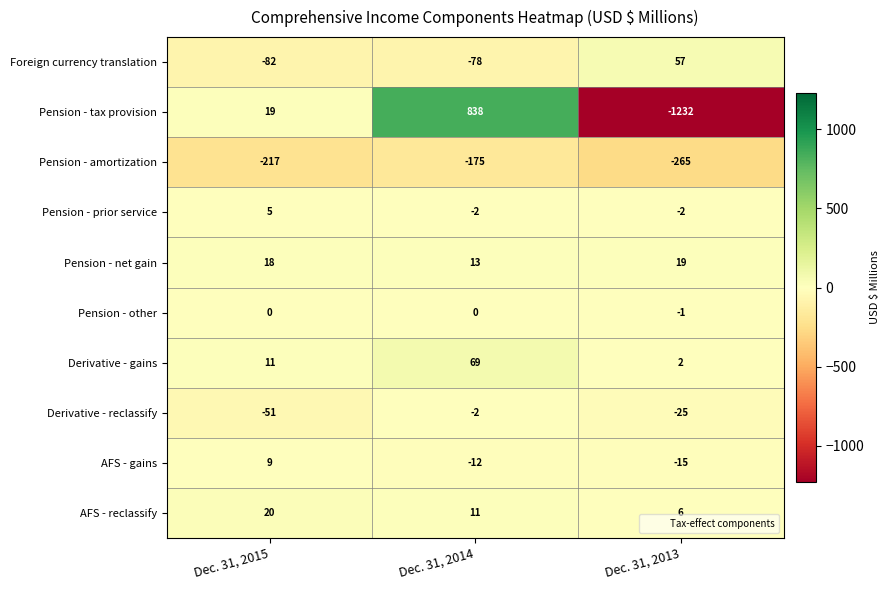

What is the difference between the maximum and minimum values in the Derivative - gains series?

67